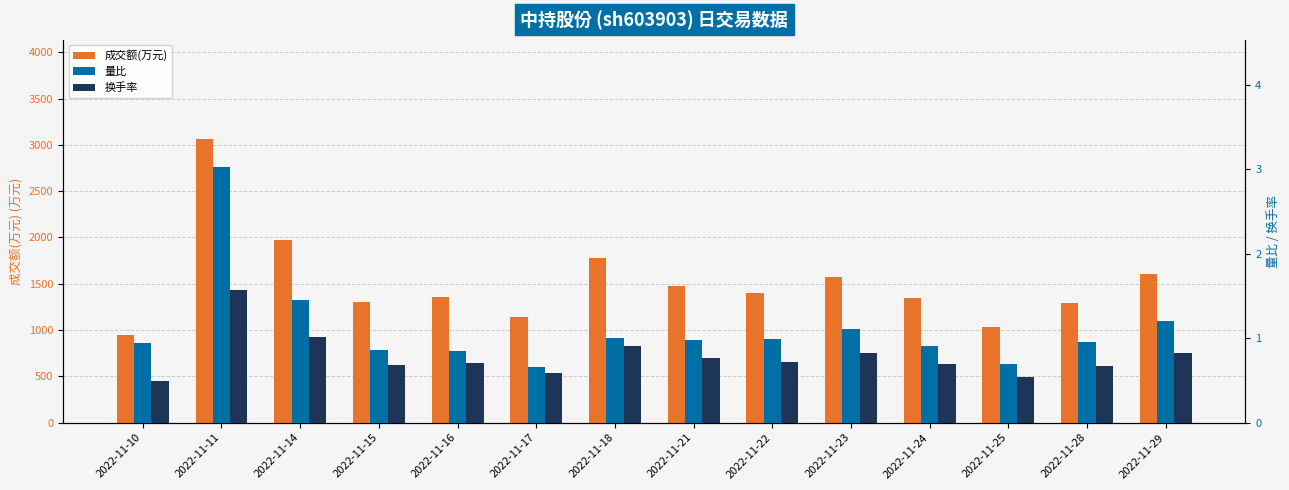

At which category is the sum across all series the highest?

2022-11-11